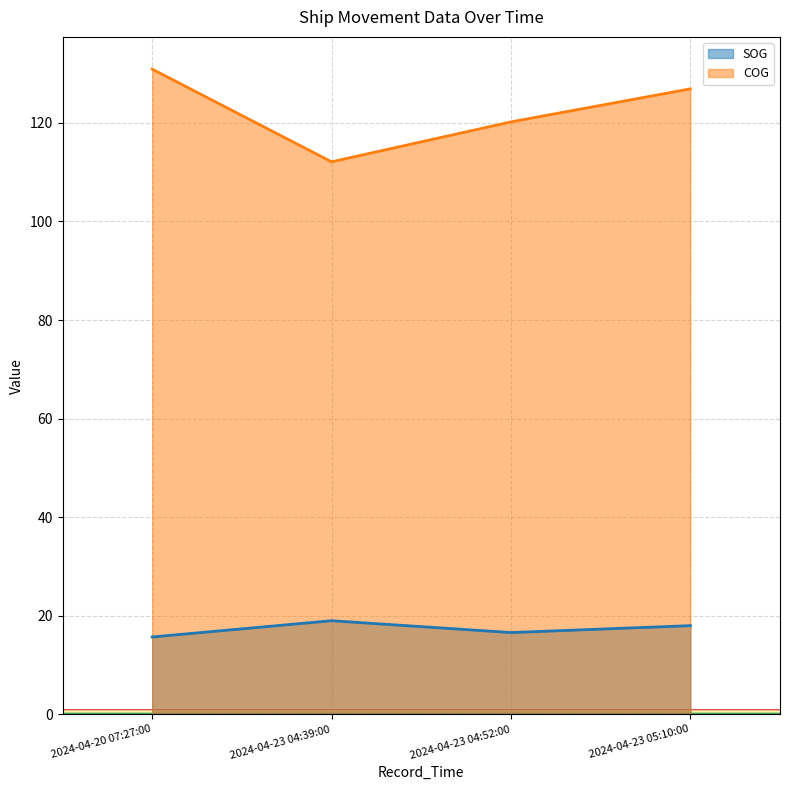

Reading left to right, what are all the values shown in this chart?

SOG: 15.7	19.0	16.6	18.0
COG: 130.9	112.1	120.2	126.9